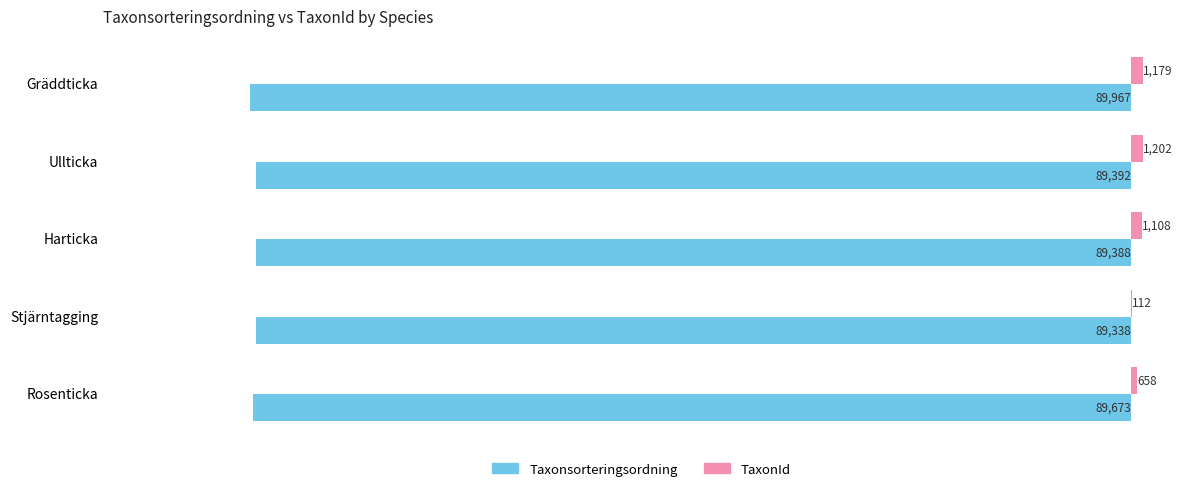

Is it true that TaxonId equals 112 at Stjärntagging?

True